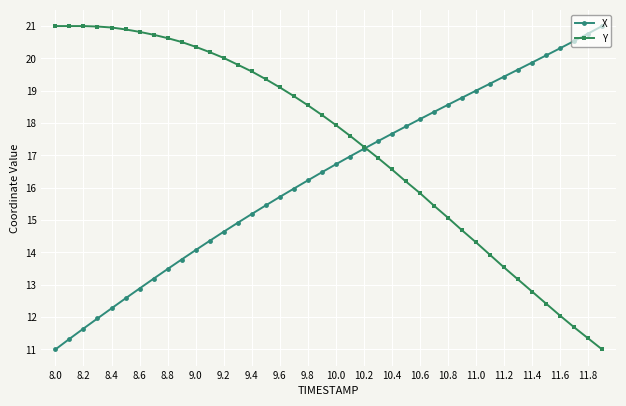

What is the average value of the Y series?

17.3